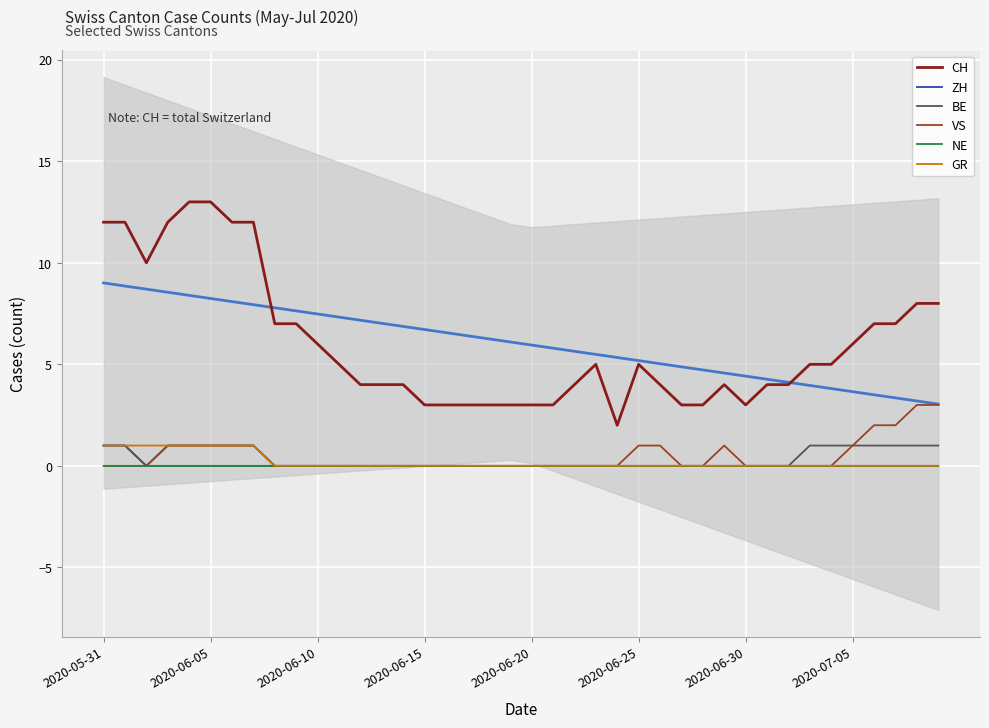

True or false: CH and VS intersect in this chart.

False